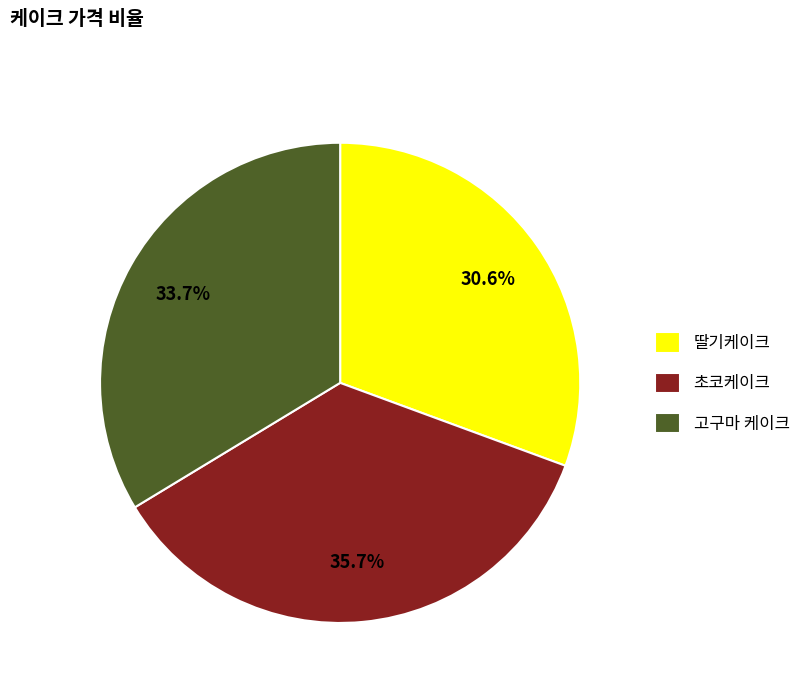

What is the total percentage of 초코케이크 and 고구마 케이크?

69.4%